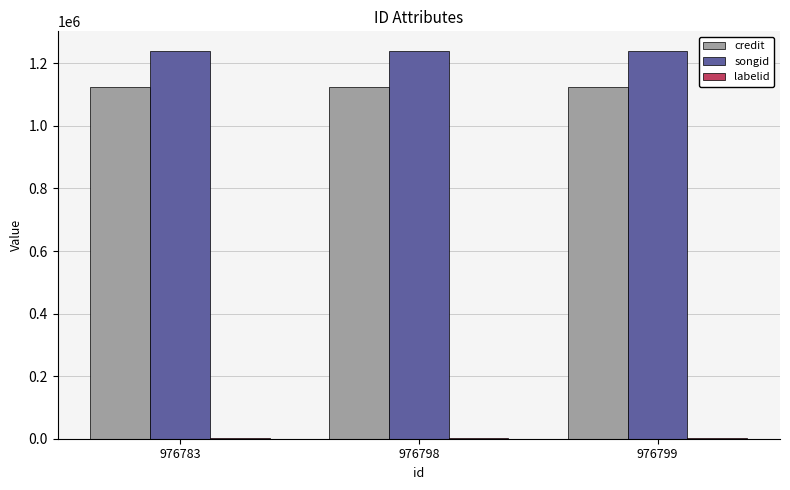

True or false: credit has a value of 1125959 at 976798.

True